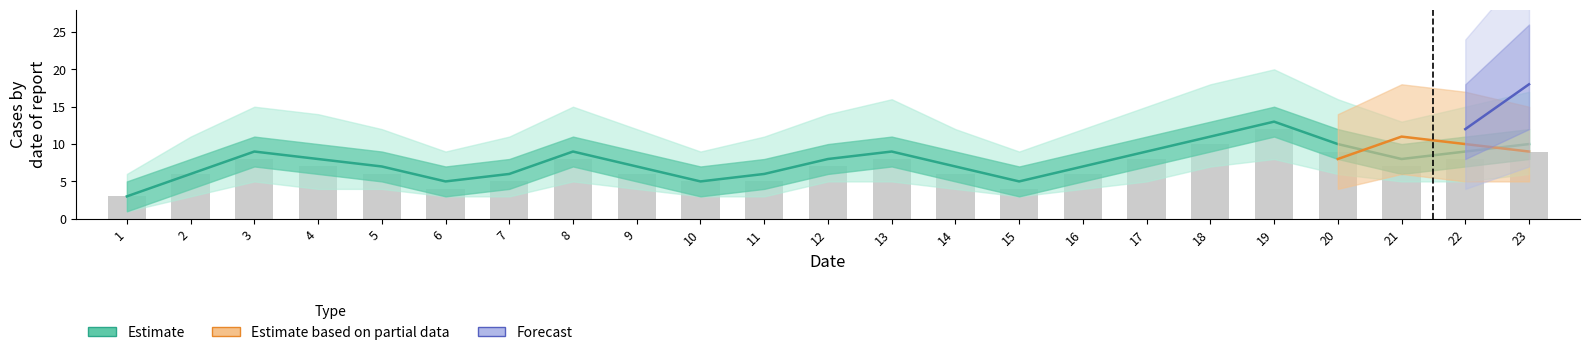

Are the bars grouped side by side (vs. stacked)?

Yes